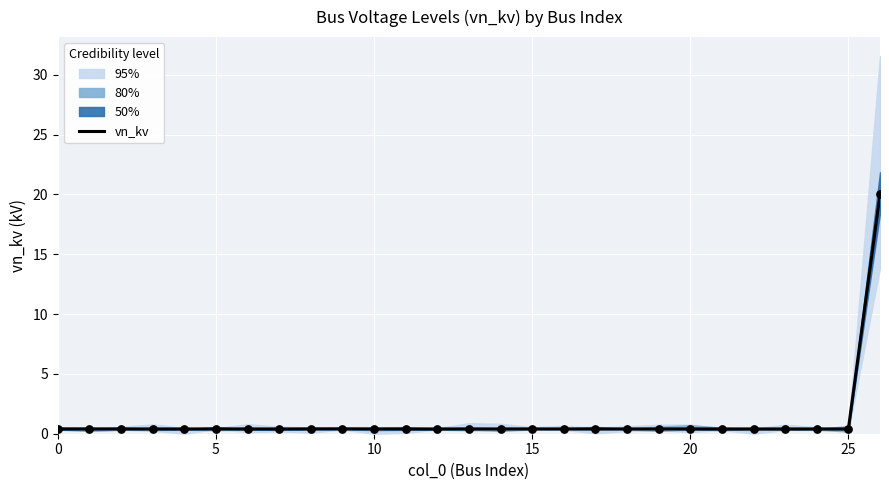

Between 10 and 22, which is larger?

10